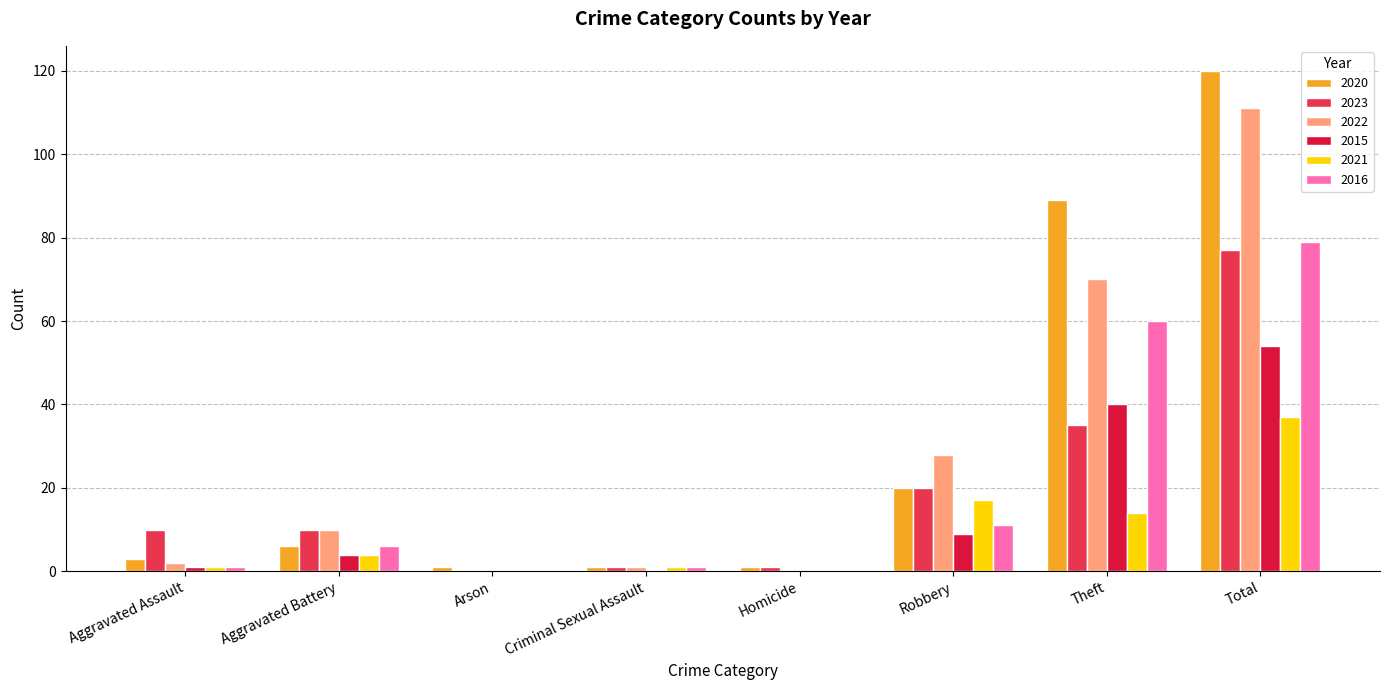

Is it true that 2020 equals 10 at Aggravated Battery?

False